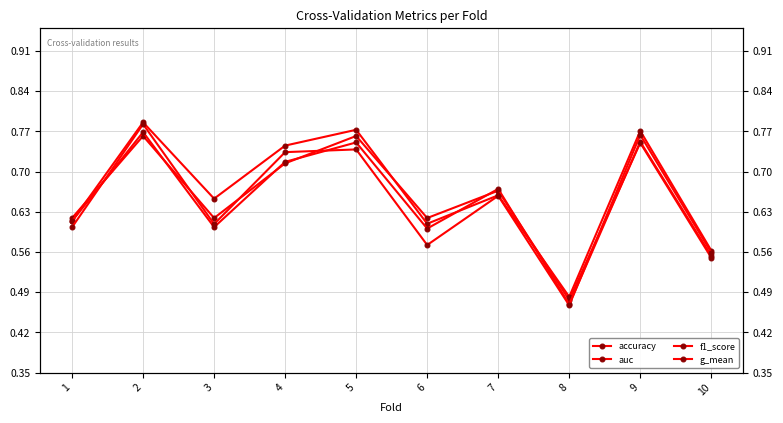

Which has a higher value, 6 or 7?

7